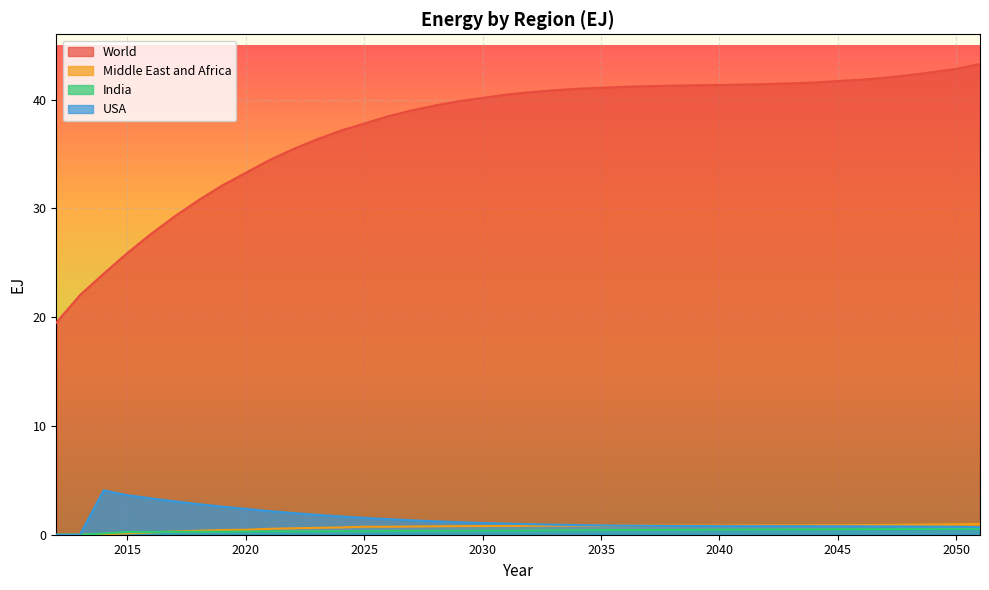

Which has a higher value, 2025 or 2046?

2046